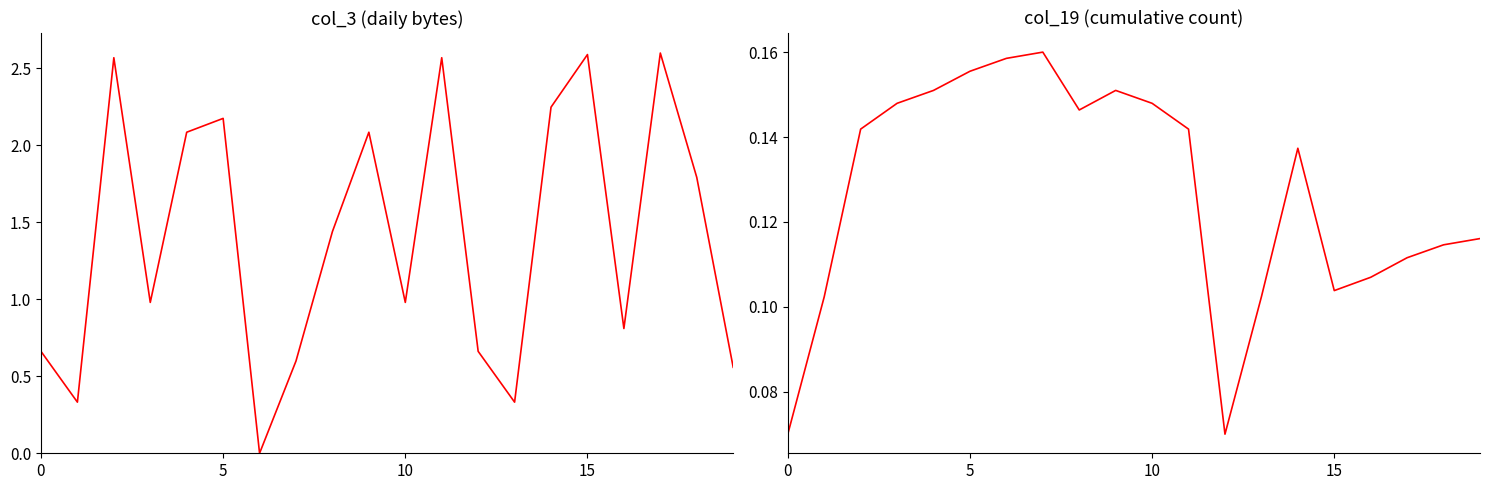

Between 17 and 19, which is larger?

17